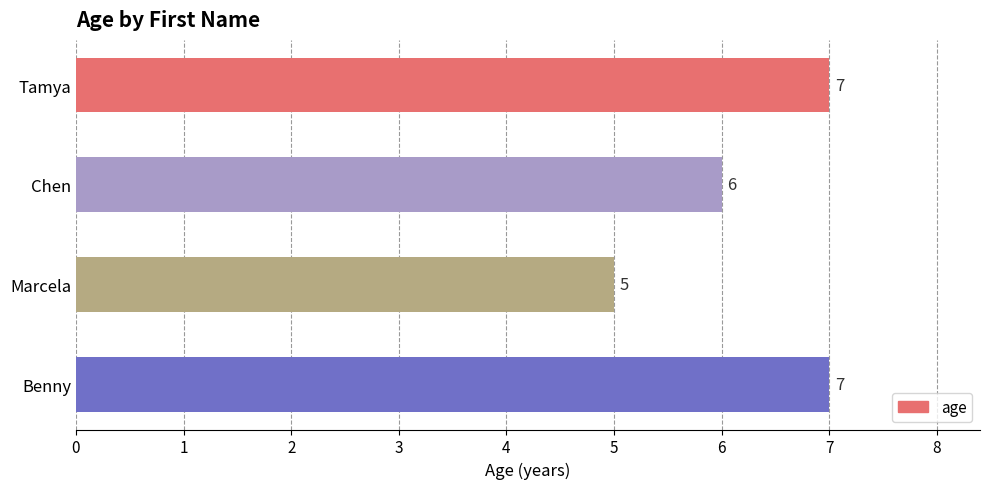

What is the smallest value displayed?

5